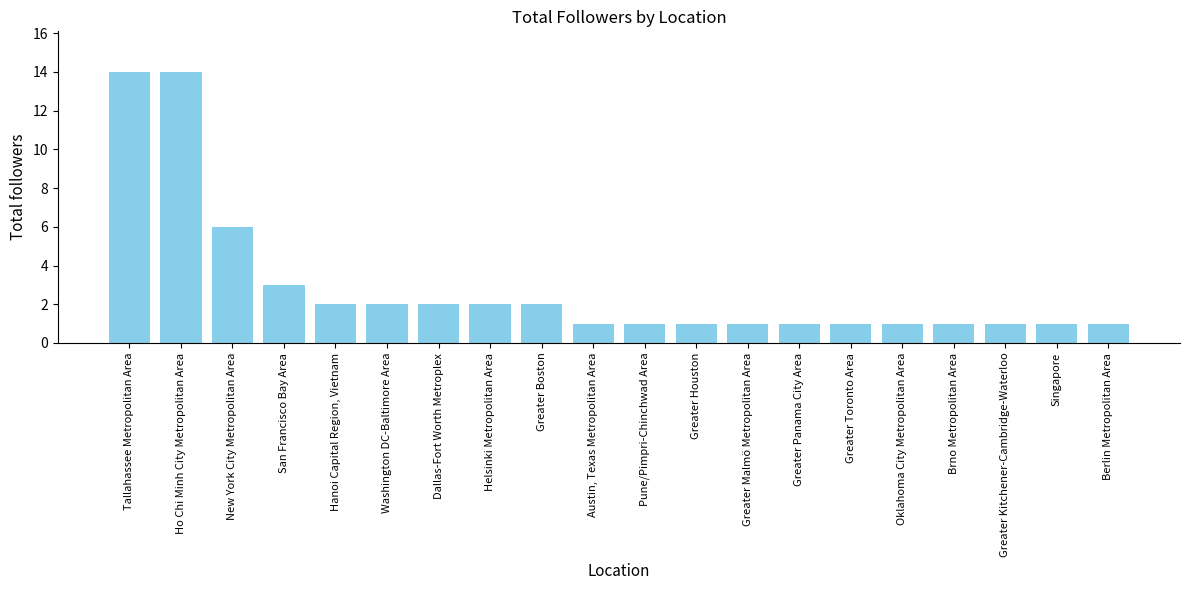

How many bars are there in total?

20